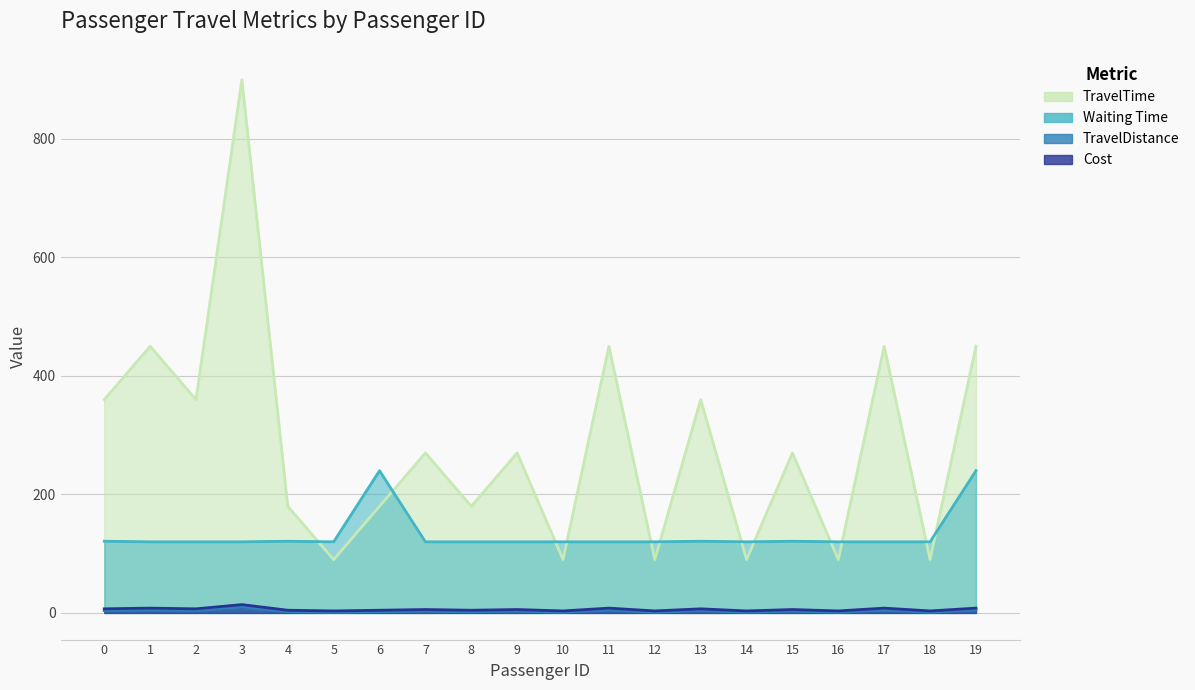

At how many categories does at least one series exceed 819?

1